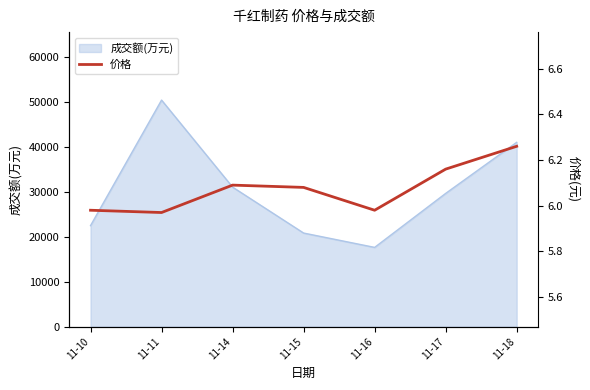

Reading right to left, transcribe all the data shown in this chart.

11-18=6.3	11-17=6.2	11-16=6.0	11-15=6.1	11-14=6.1	11-11=6.0	11-10=6.0